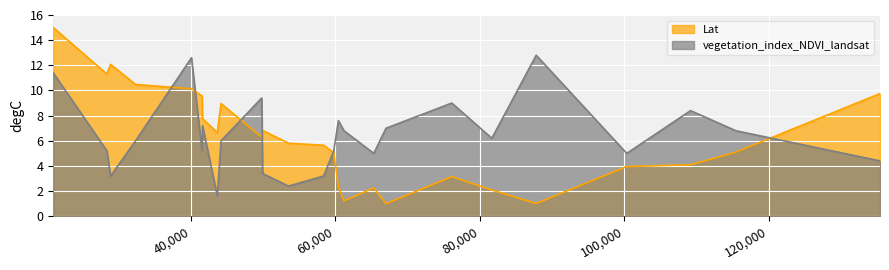

How many times do Lat and vegetation_index_NDVI_landsat cross each other?

6